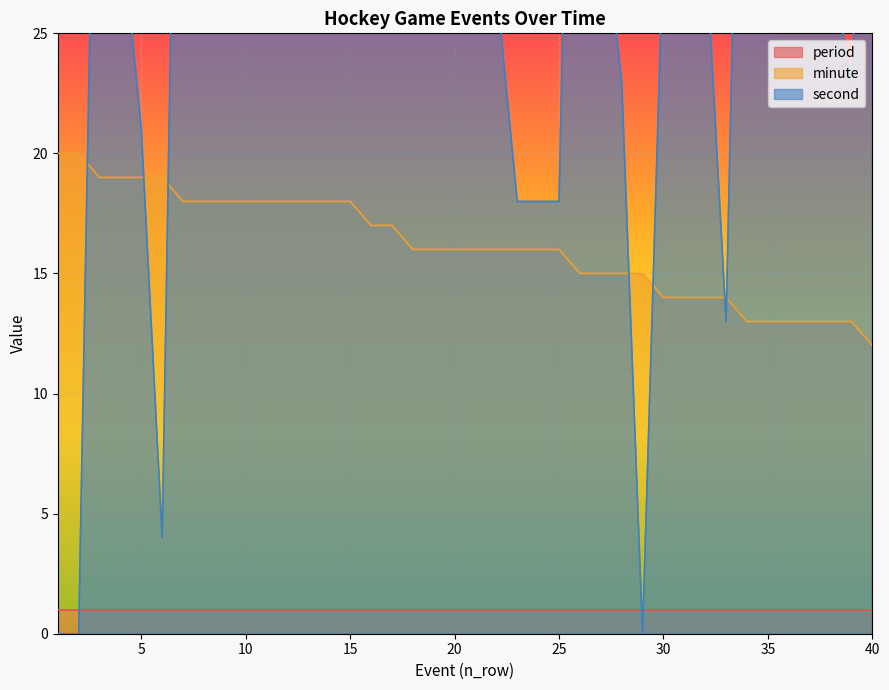

The value of minute at 20 is 16. True or false?

True